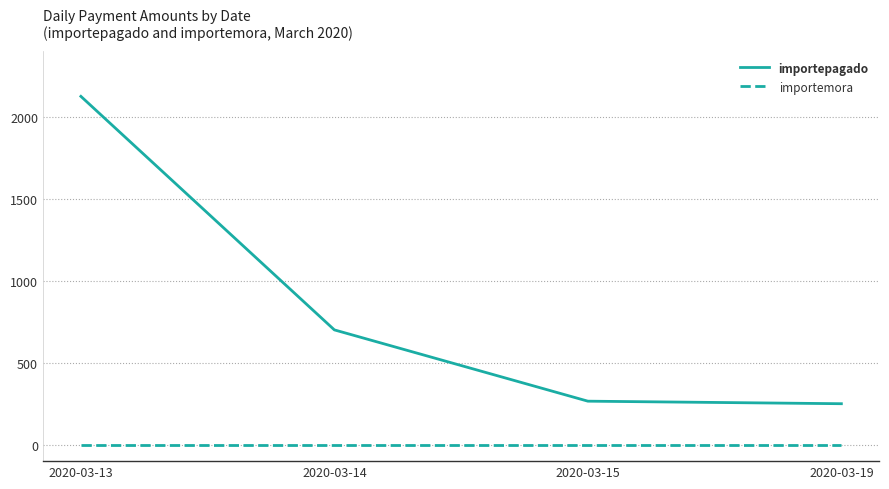

Rank the series at 2020-03-15 from lowest to highest value.

importemora, importepagado